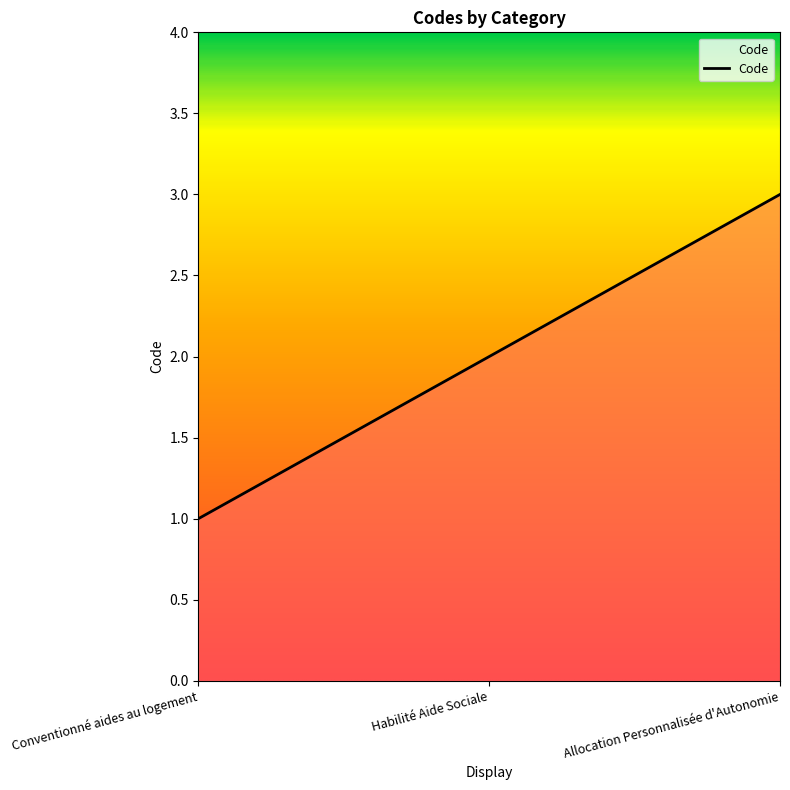

What is the sum of all values?

6